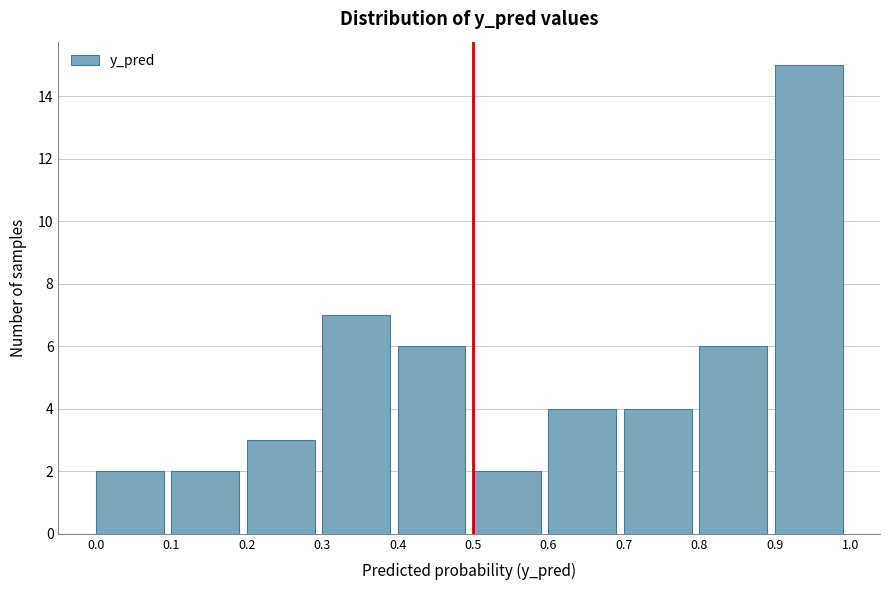

Reading left to right, list every bar in this chart as the range it spans on the x-axis followed by its height. The values are not printed on the chart, so give them approximately, as read against the axis.

0.0 to 0.1: 2
0.1 to 0.2: 2
0.2 to 0.3: 3
0.3 to 0.4: 7
0.4 to 0.5: 6
0.5 to 0.6: 2
0.6 to 0.7: 4
0.7 to 0.8: 4
0.8 to 0.9: 6
0.9 to 1.0: 15